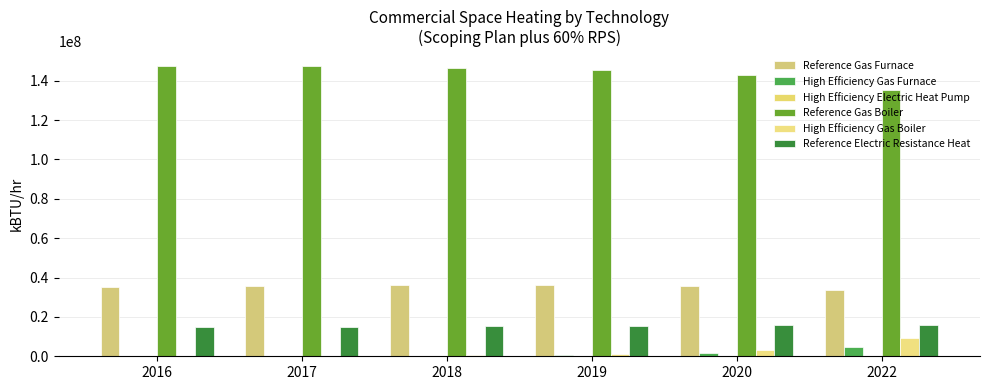

At 2020, list the series in order from smallest to largest.

High Efficiency Electric Heat Pump, High Efficiency Gas Furnace, High Efficiency Gas Boiler, Reference Electric Resistance Heat, Reference Gas Furnace, Reference Gas Boiler